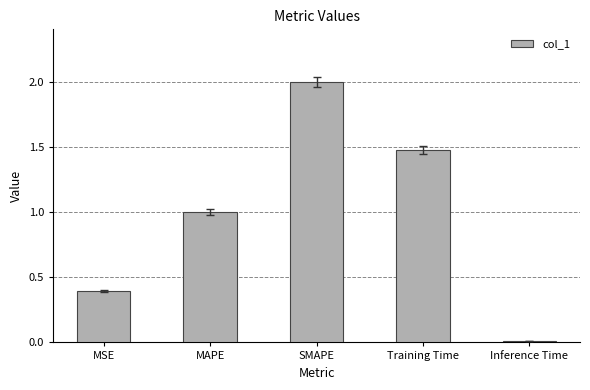

The chart shows a value of 0.9 at Training Time. True or false?

False